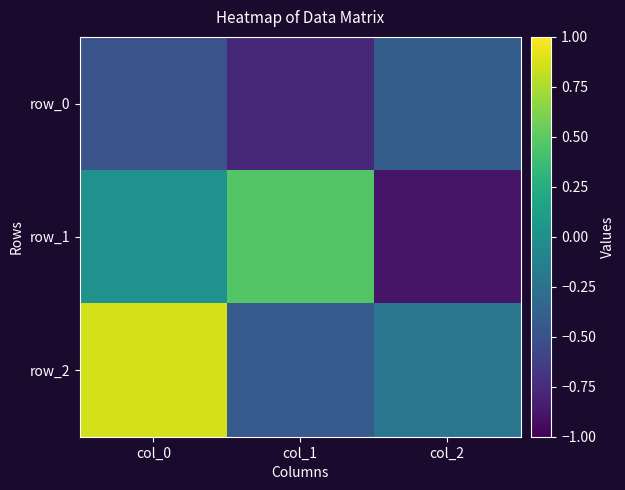

Reading right to left, what are all the values shown in this chart?

row_0: -0.4	-0.8	-0.5
row_1: -0.9	0.5	0.0
row_2: -0.2	-0.4	0.9